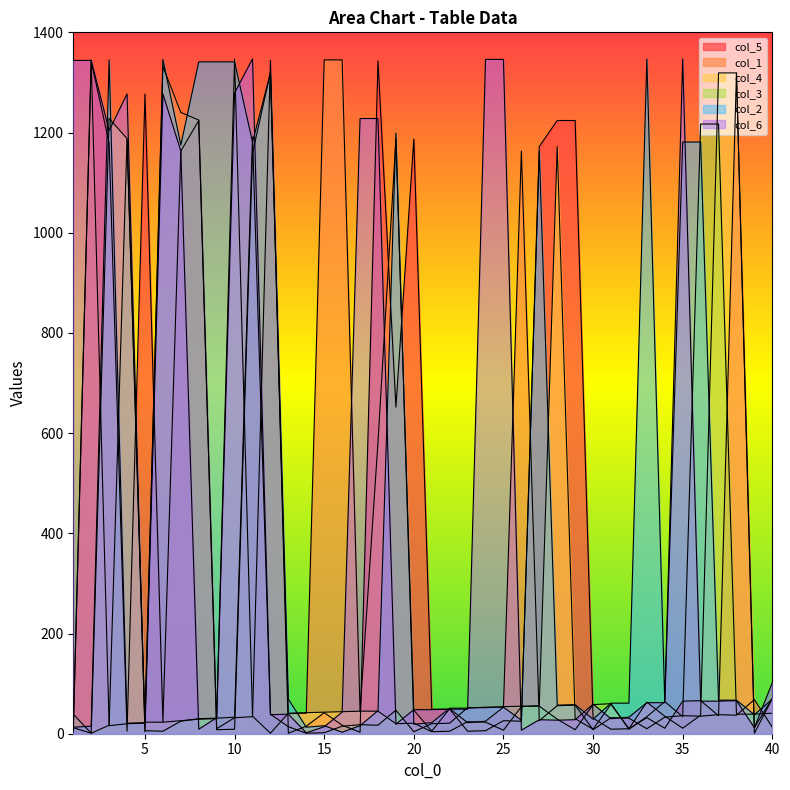

How many interior local valleys does the col_2 series have?

11